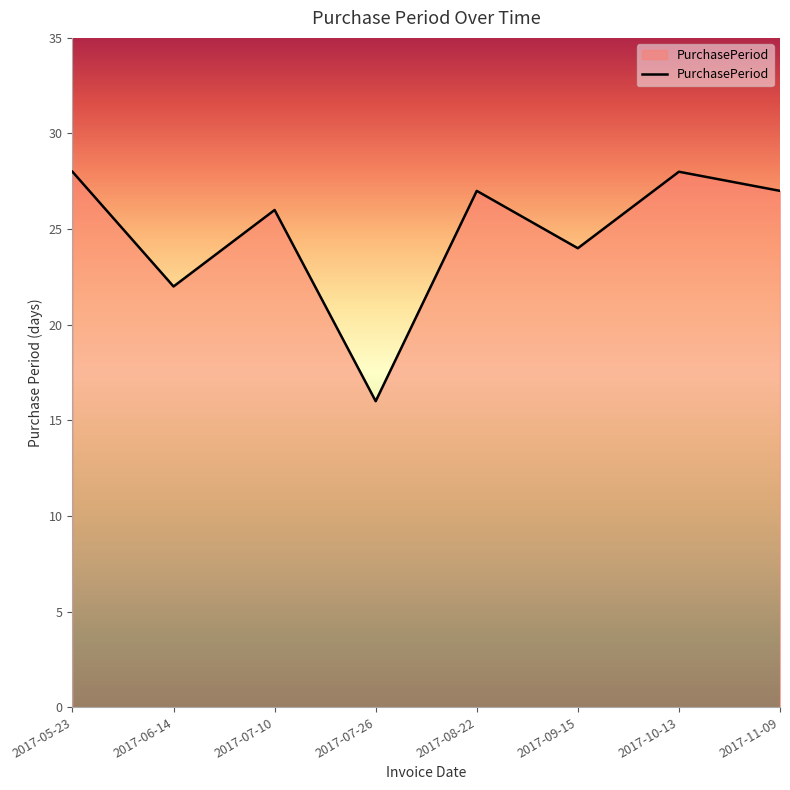

What is the change in value from 2017-05-23 to 2017-09-15?

-4